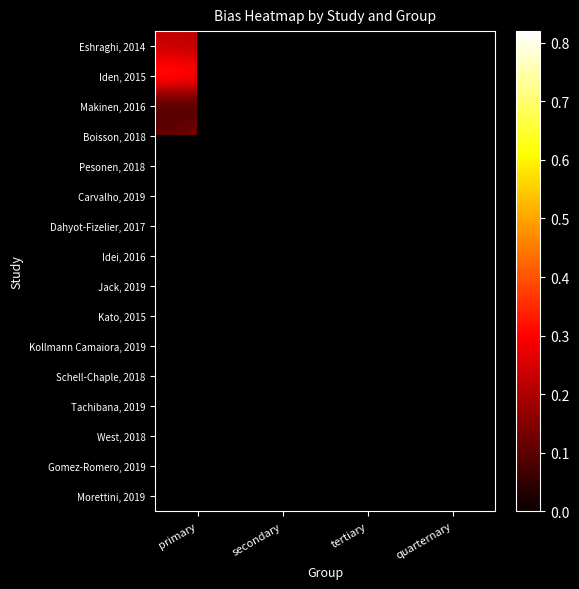

Count the number of categories in the chart.

4